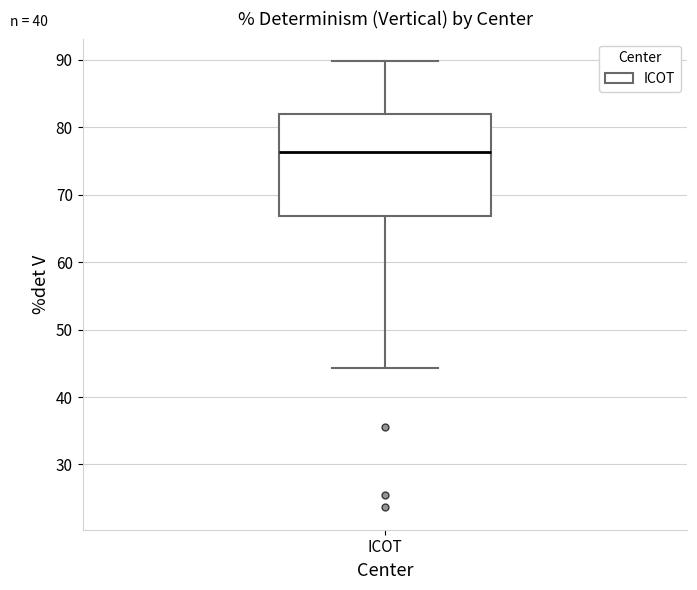

Transcribe this box plot: give where the median line is, the range the box spans, and where the two whiskers end, as read against the y-axis. The values are not printed on the chart, so give them approximately, as read against the axis.

median 76, box 67 to 82, whiskers 44 to 90